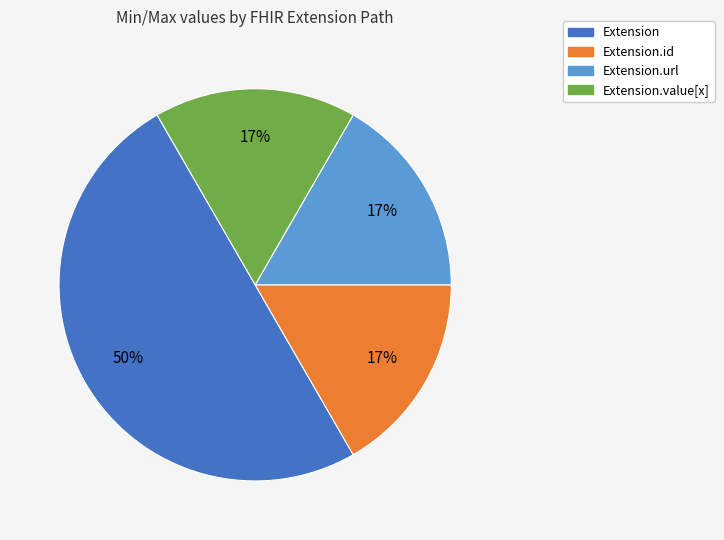

To the nearest percent, what is the average slice percentage?

25%